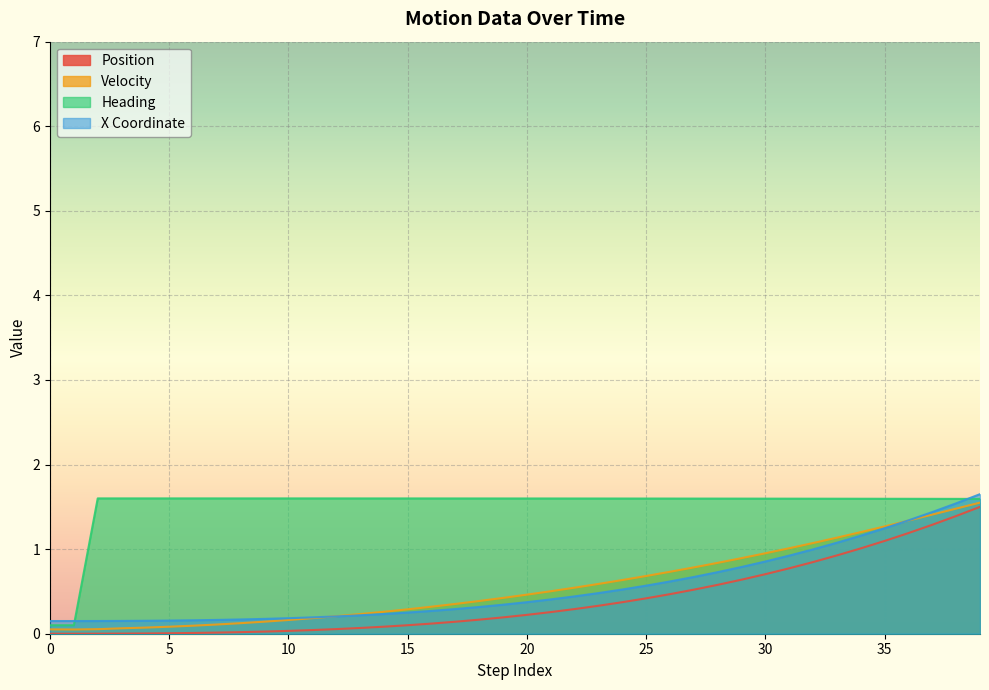

What is the value of the heading point at the 4th from the left?

1.6